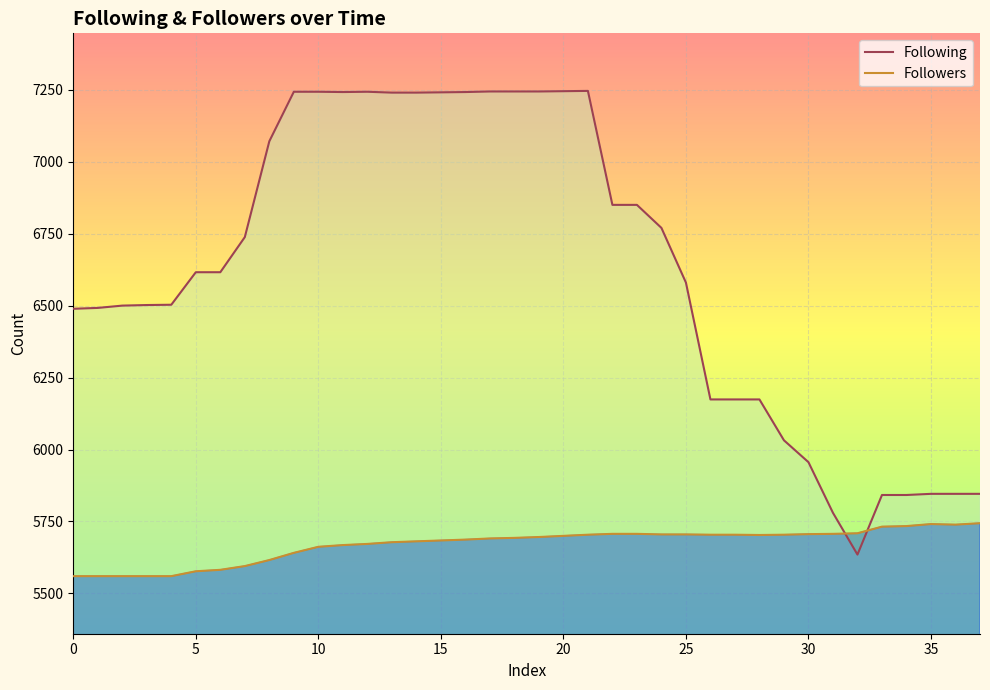

What is the minimum value shown in the chart?

5560